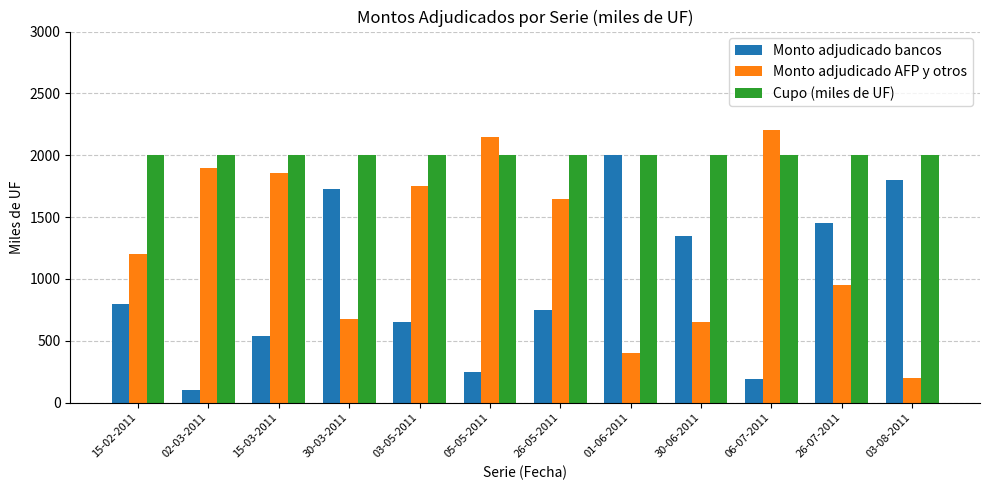

Reading left to right, what are all the values shown in this chart?

Monto adjudicado bancos: 15-02-2011=800	02-03-2011=100	15-03-2011=540	30-03-2011=1725	03-05-2011=650	05-05-2011=250	26-05-2011=750	01-06-2011=2000	30-06-2011=1350	06-07-2011=195	26-07-2011=1450	03-08-2011=1800
Monto adjudicado AFP y otros: 15-02-2011=1200	02-03-2011=1900	15-03-2011=1860	30-03-2011=675	03-05-2011=1750	05-05-2011=2150	26-05-2011=1650	01-06-2011=400	30-06-2011=650	06-07-2011=2205	26-07-2011=950	03-08-2011=200
Cupo (miles de UF): 15-02-2011=2000	02-03-2011=2000	15-03-2011=2000	30-03-2011=2000	03-05-2011=2000	05-05-2011=2000	26-05-2011=2000	01-06-2011=2000	30-06-2011=2000	06-07-2011=2000	26-07-2011=2000	03-08-2011=2000